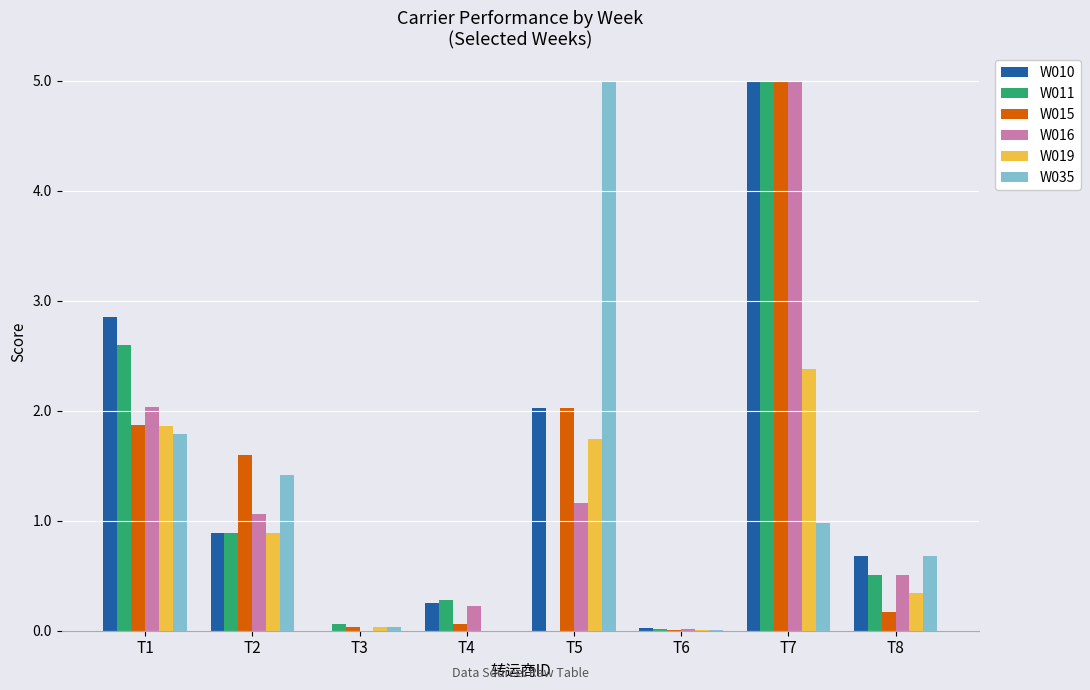

Is it true that W016 equals -2.1 at T3?

False